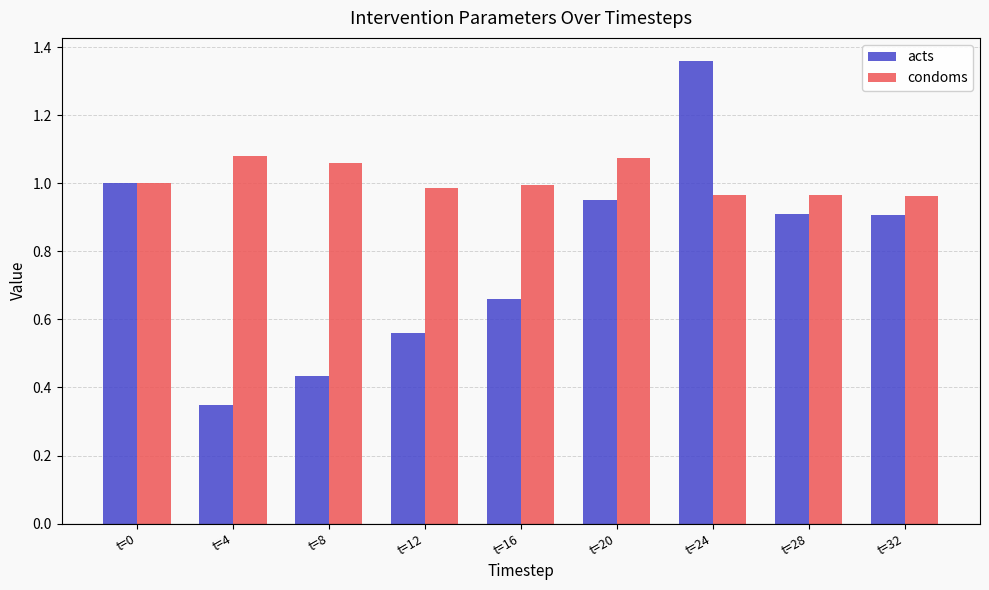

Which category has the lowest value in the acts series?

t=4